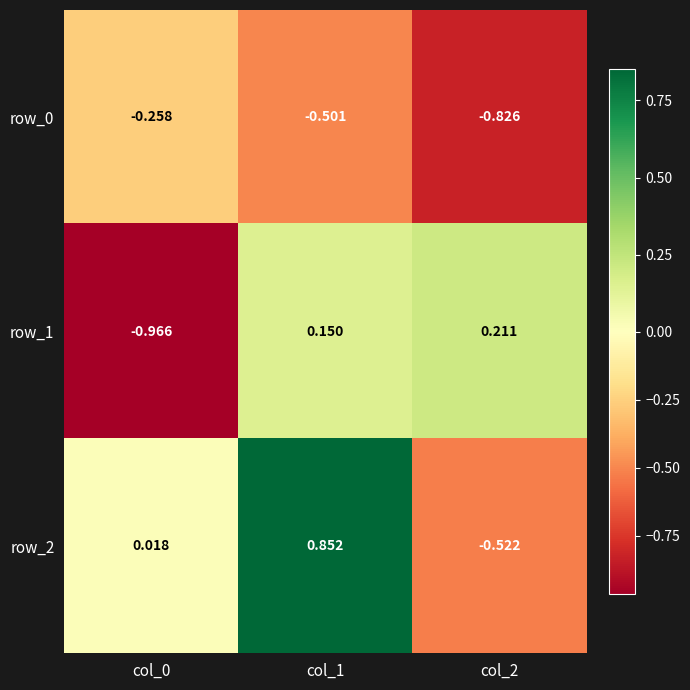

Is the value of row_0 at col_2 greater than the value of row_2 at col_1?

No